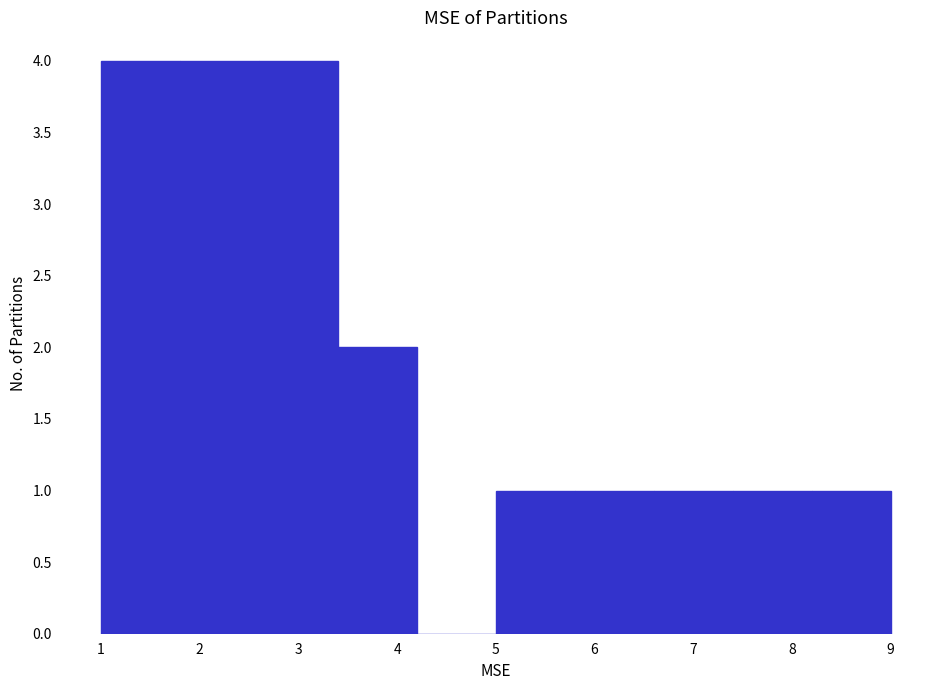

Reading left to right, transcribe this chart: for each bar, give the range it covers on the x-axis and its height. The values are not printed on the chart, so give them approximately, as read against the axis.

1.0 to 1.8: 4
1.8 to 2.6: 4
2.6 to 3.4: 4
3.4 to 4.2: 2
4.2 to 5.0: 0
5.0 to 5.8: 1
5.8 to 6.6: 1
6.6 to 7.4: 1
7.4 to 8.2: 1
8.2 to 9.0: 1